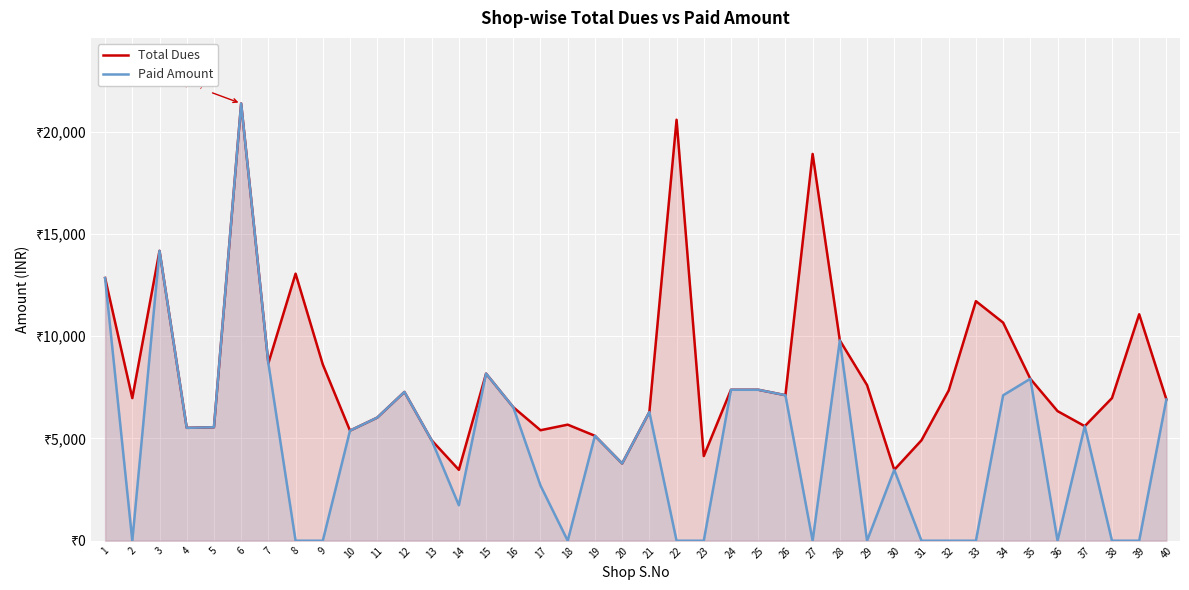

What is the difference between the Total Dues values at 35 and 6?

13461